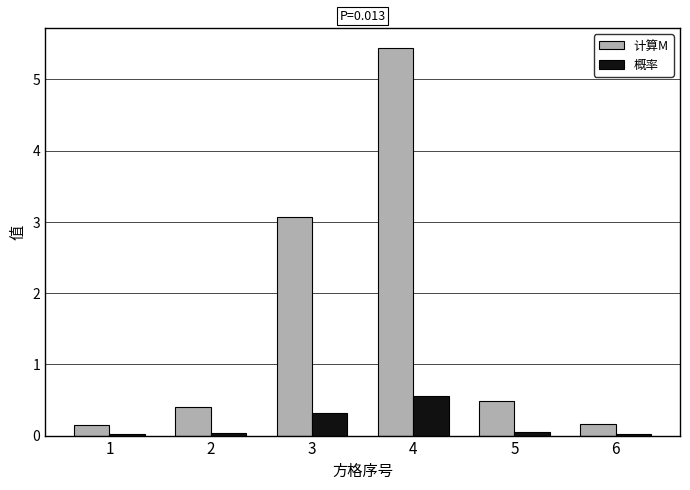

True or false: 计算M has a value of 0.4 at 2.

True